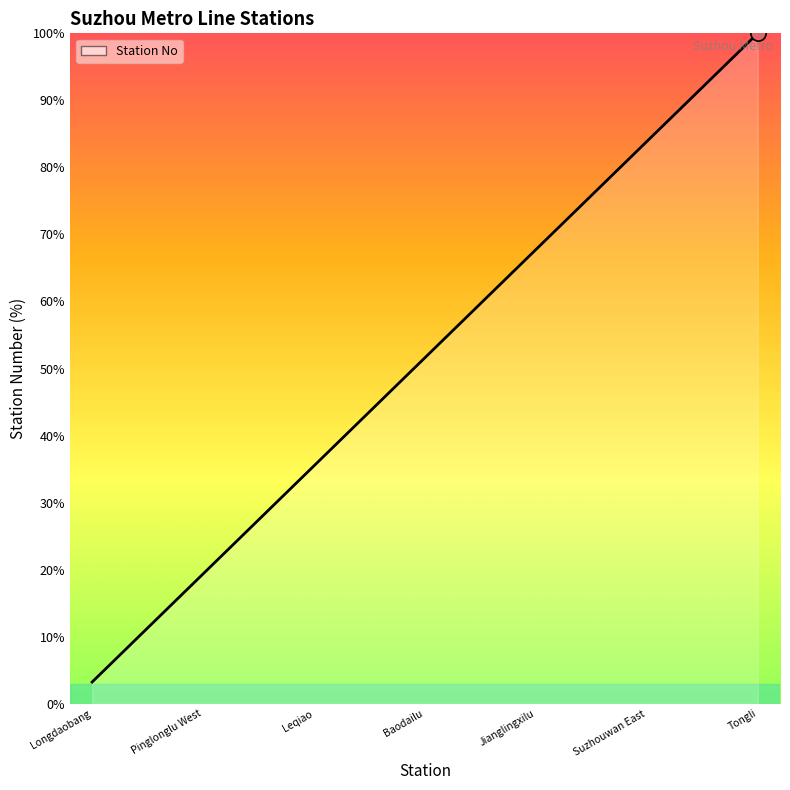

What is the minimum value shown in the chart?

3.2